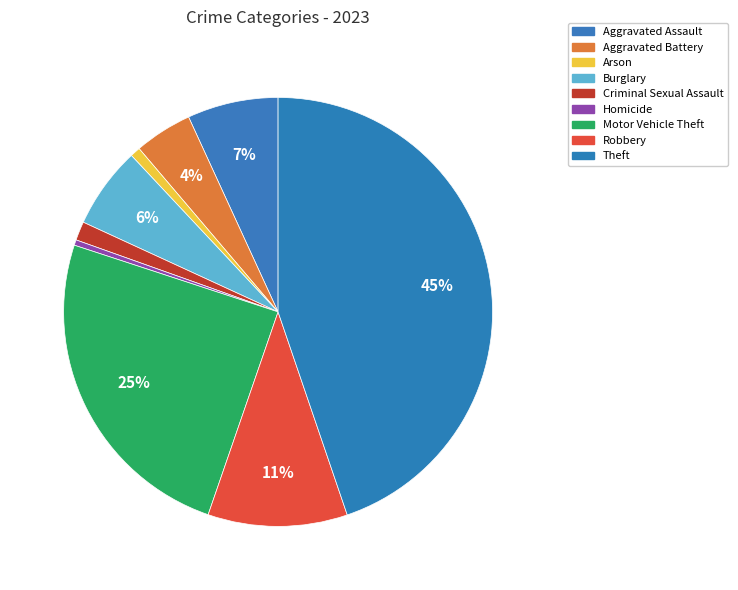

How many slices are in this pie chart?

9